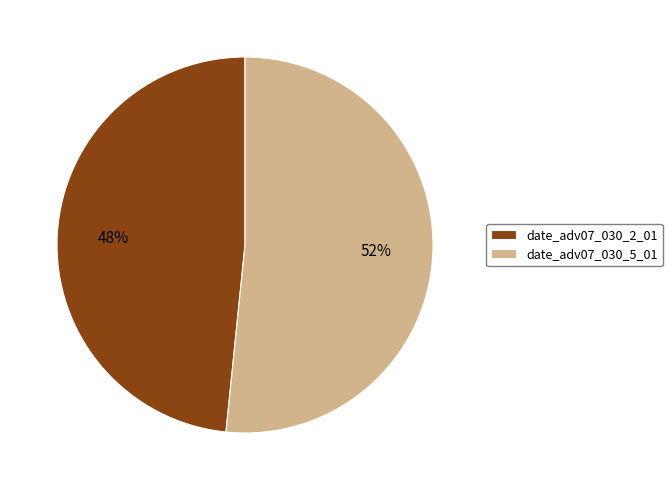

Between date_adv07_030_2_01 and date_adv07_030_5_01, which is larger?

date_adv07_030_5_01